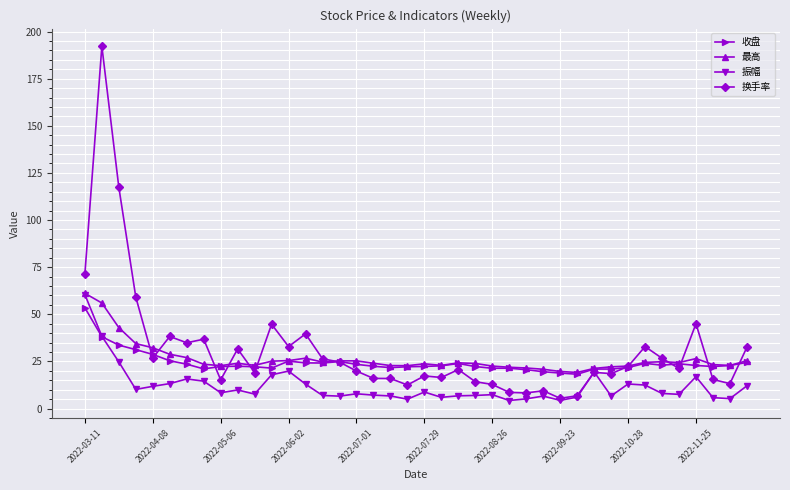

What is the value of the 换手率 point at the 5th from the left?

26.8